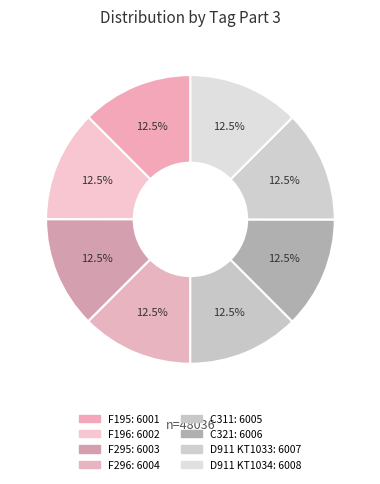

Which slice is the largest?

D911 KT1034